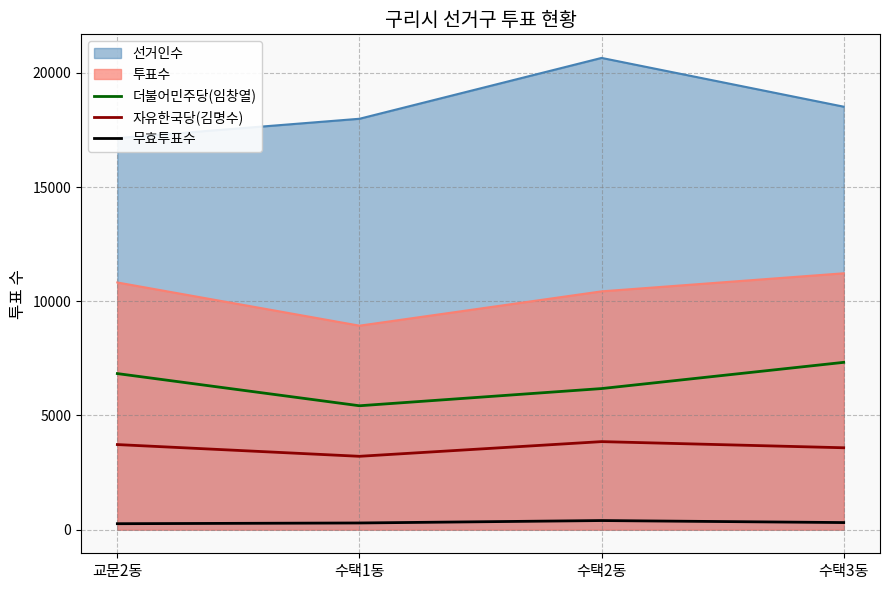

True or false: 더불어민주당(임창열) and 투표수 cross at least once.

False